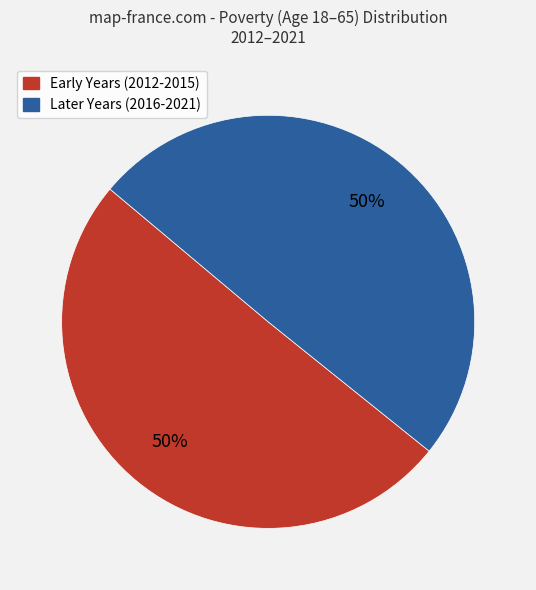

To the nearest percent, what is the average slice percentage?

50%